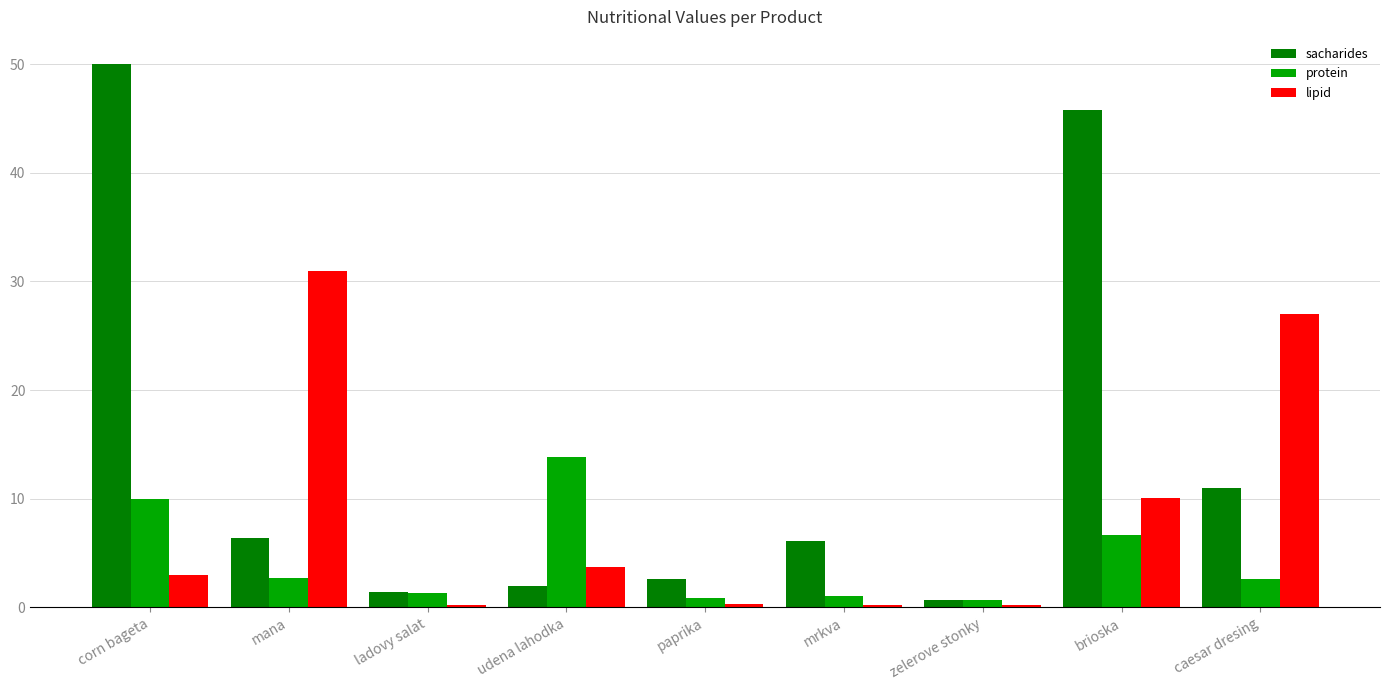

What is the difference between the maximum and minimum values in the sacharides series?

49.3